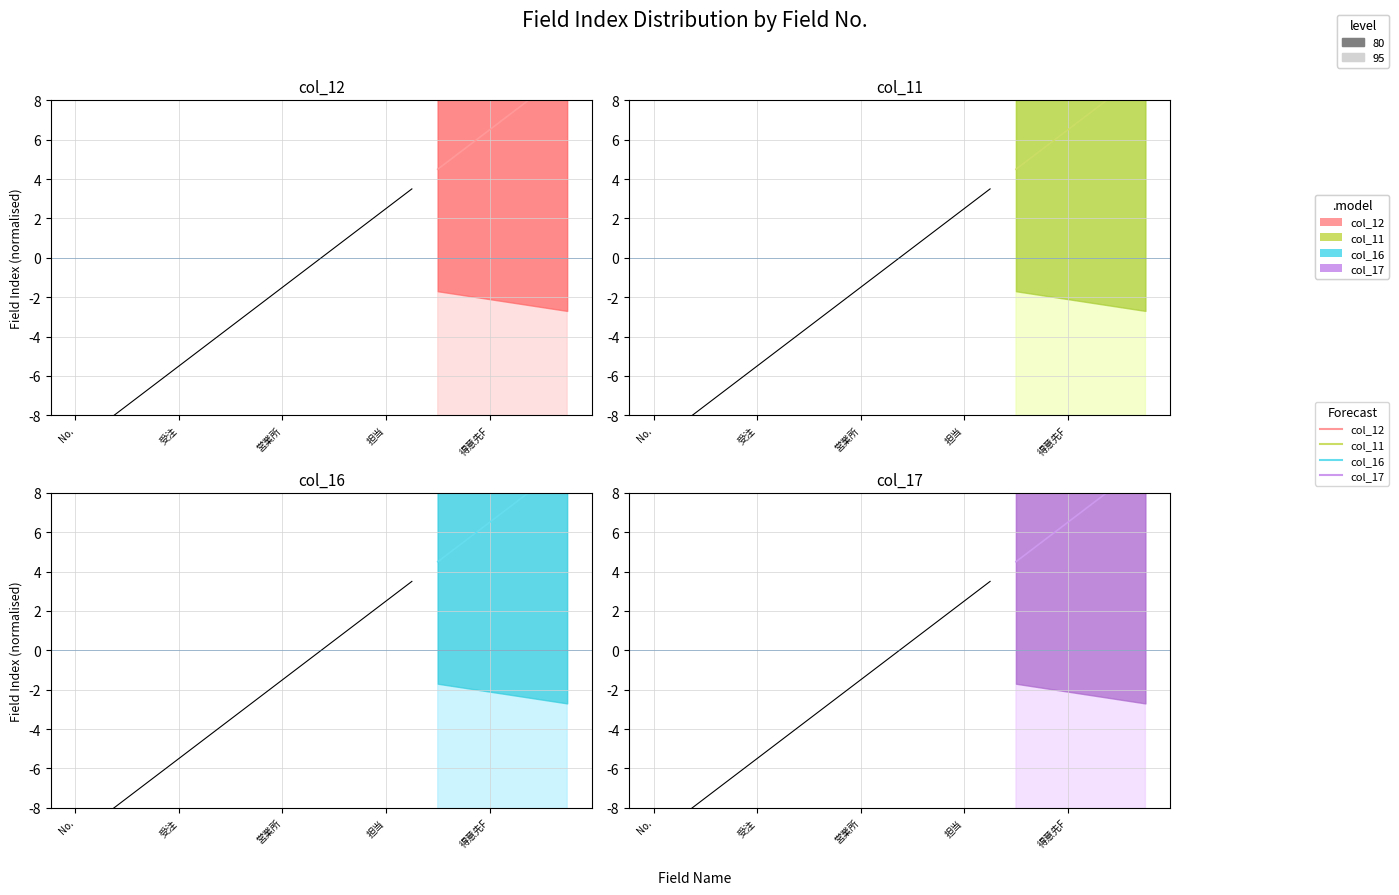

Which series has the widest spread of values?

col_12 forecast